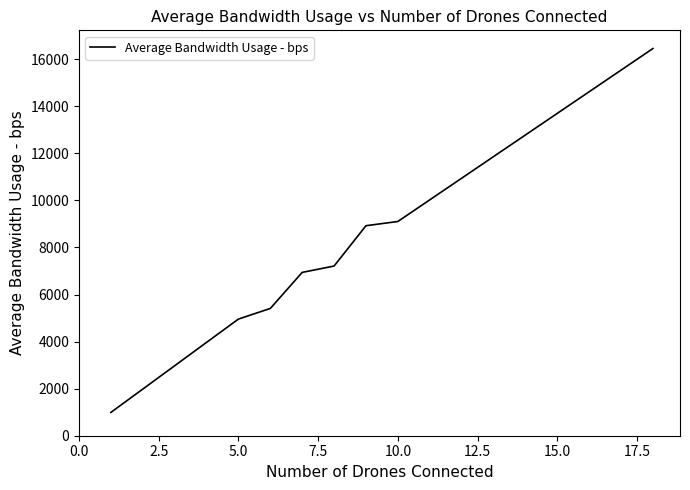

True or false: there are more than 0 points higher than both neighbors.

False